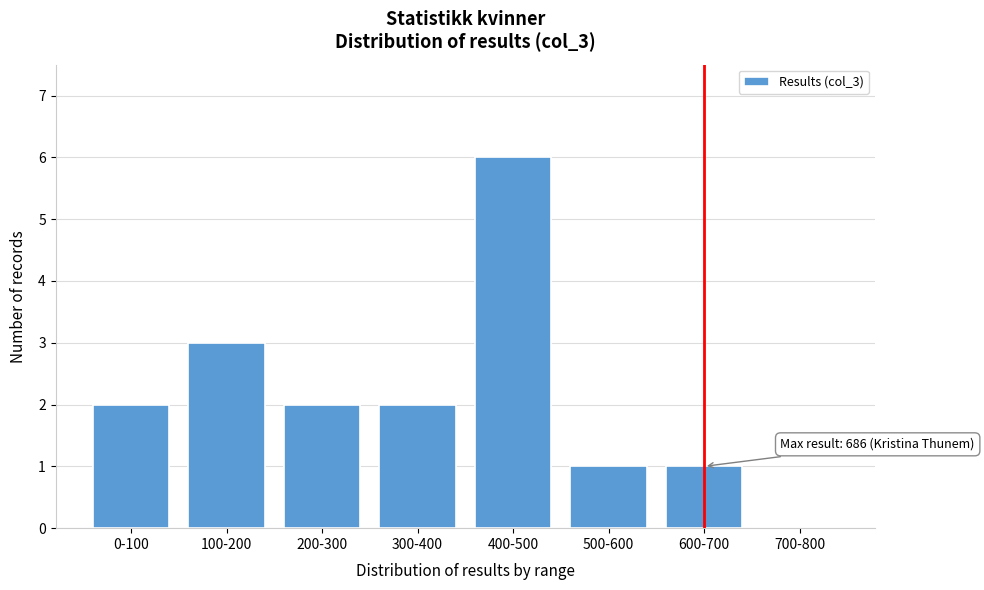

Reading left to right, list all the values displayed in this chart.

0-100=2	100-200=3	200-300=2	300-400=2	400-500=6	500-600=1	600-700=1	700-800=0